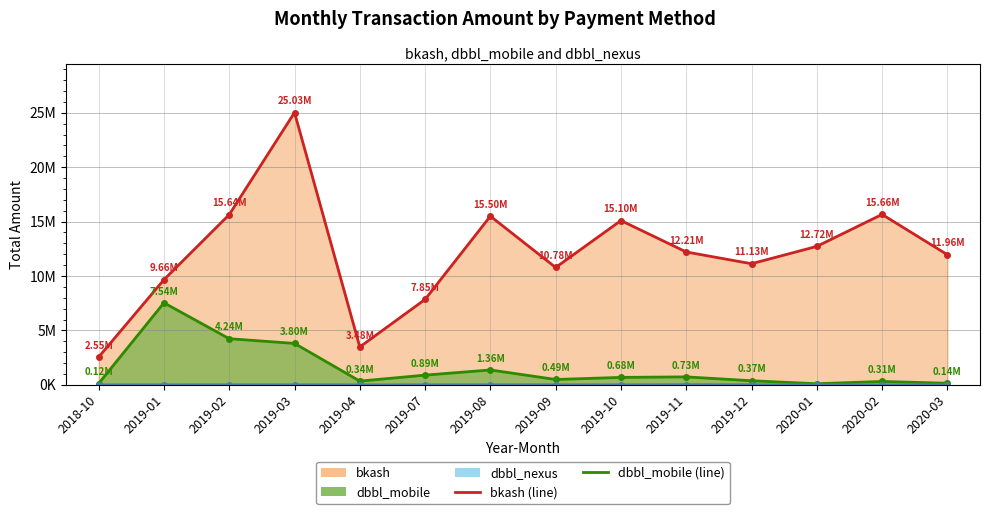

Reading right to left, transcribe all the data shown in this chart.

bkash line: 11957473.6	15660281.1	12722202.0	11128237.5	12208703.6	15097129.0	10784080.7	15498535.0	7849083.2	3481815.9	25025581.1	15642217.3	9662772.8	2552734.0
dbbl_mobile line: 143231.0	309684.1	98523.0	374129.0	729039.3	681816.0	490269.0	1364934.0	890244.0	340661.0	3803579.2	4238262.0	7535159.0	118994.0
dbbl_nexus line: 0.0	0.0	0.0	8965.0	17160.0	1470.0	7993.0	850.0	450.0	0.0	1615.0	1450.0	0.0	0.0